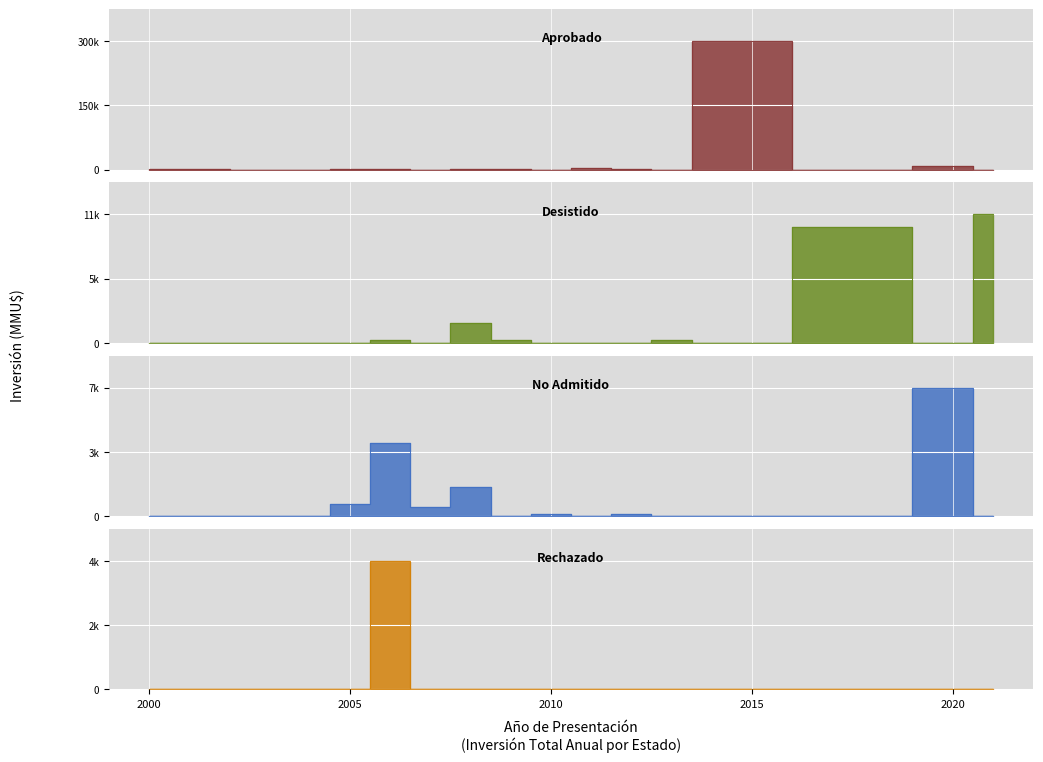

What is the sum of the No Admitido values at Rechazado and 13?

11622